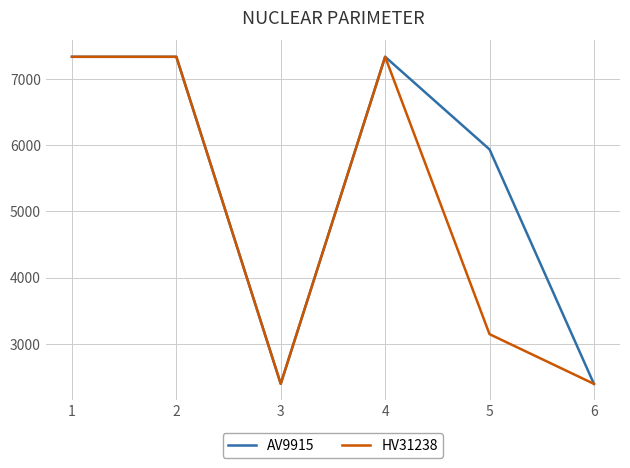

Rank the series at 5 from highest to lowest value.

AV9915, HV31238